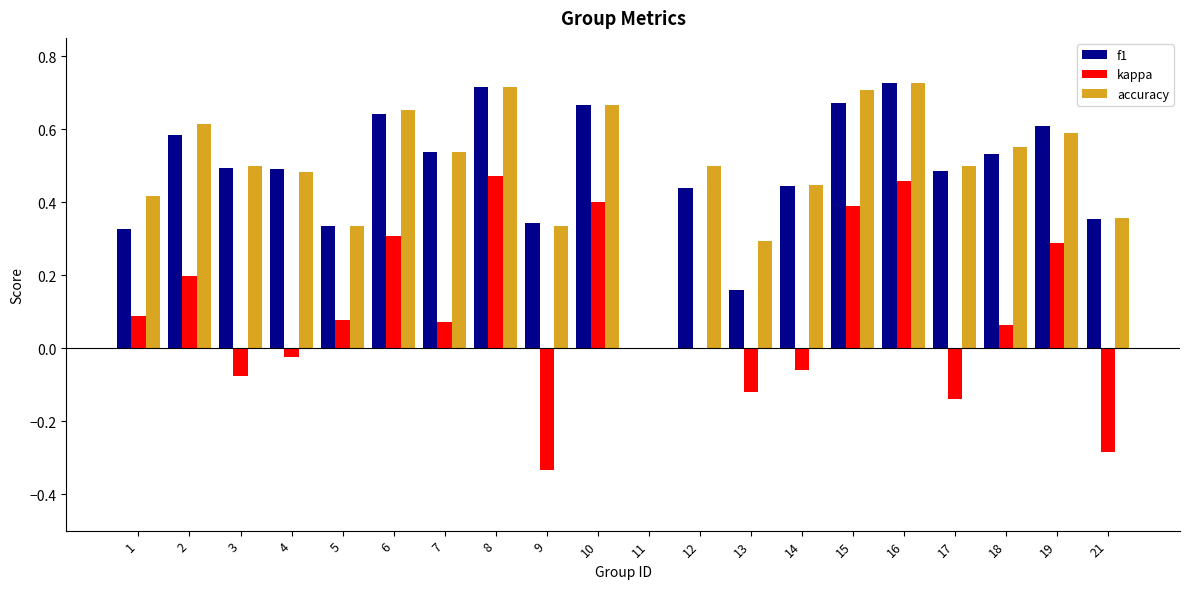

Is the value of f1 at 12 greater than the value of accuracy at 10?

No